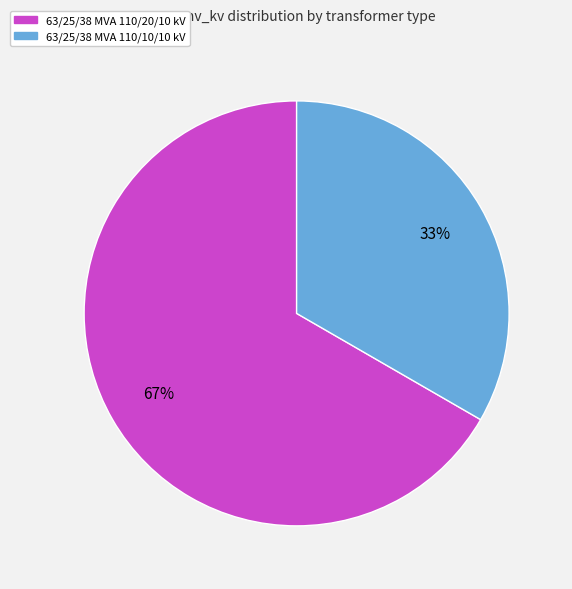

What is the ratio of the value at 63/25/38 MVA 110/10/10 kV to the value at 63/25/38 MVA 110/20/10 kV?

0.5